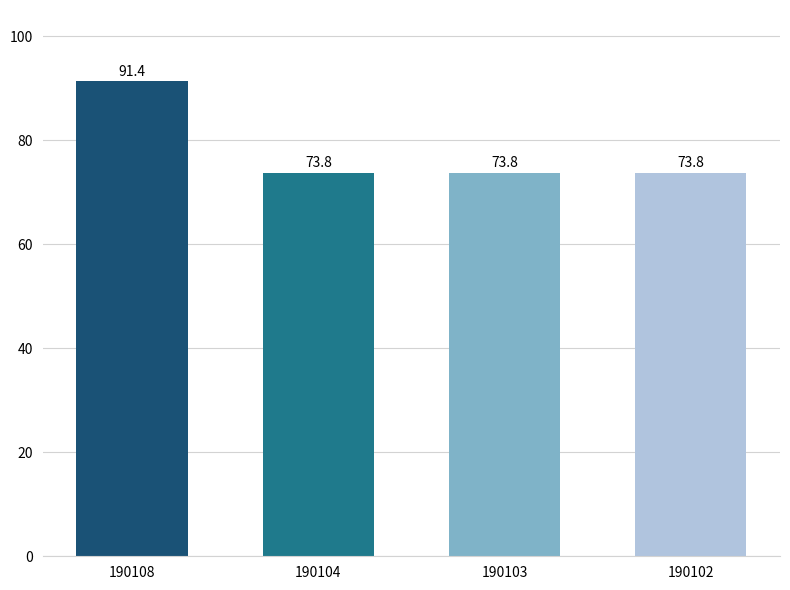

True or false: the data shows 127.1 at 190104.

False